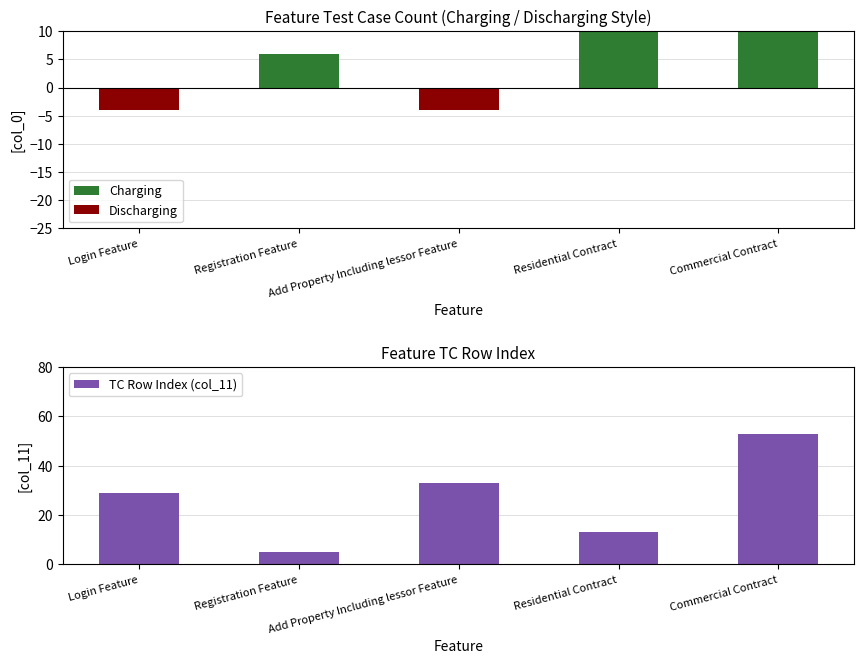

What position from the left is Login Feature?

1